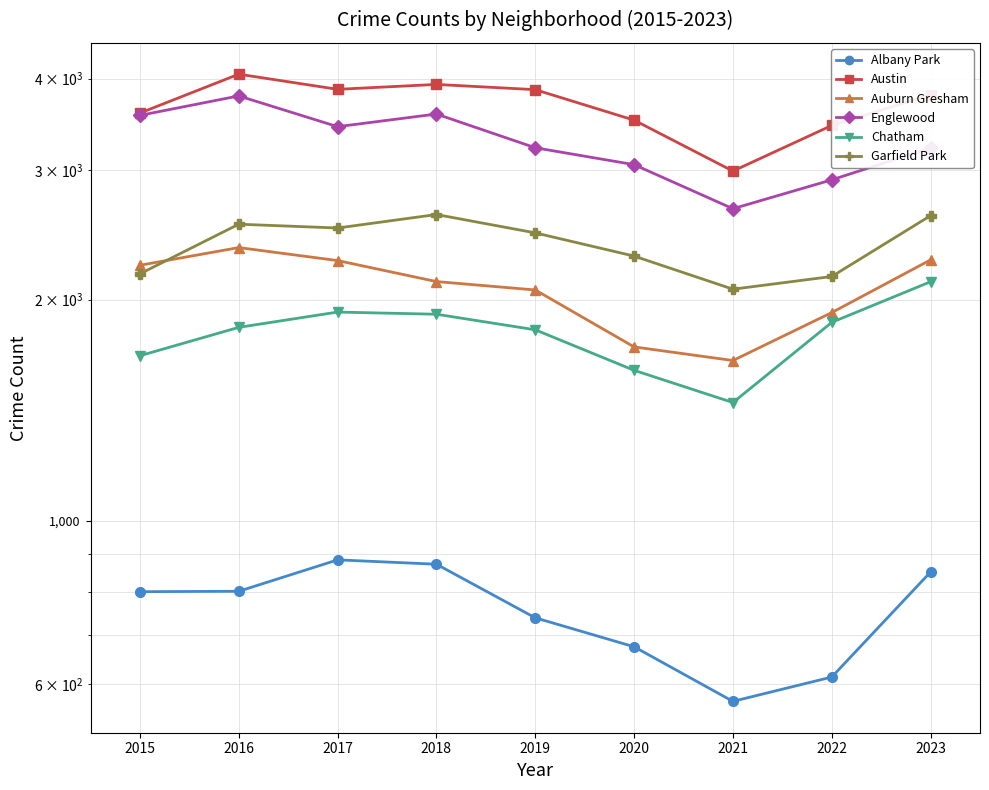

Reading left to right, what are all the values shown in this chart?

Albany Park: 801	802	885	873	738	674	568	613	852
Austin: 3590	4055	3867	3927	3863	3511	2993	3453	3802
Auburn Gresham: 2228	2355	2261	2117	2062	1725	1653	1921	2266
Englewood: 3564	3788	3440	3579	3220	3054	2660	2912	3218
Chatham: 1678	1834	1924	1911	1820	1603	1449	1863	2116
Garfield Park: 2169	2534	2504	2612	2466	2293	2067	2151	2603